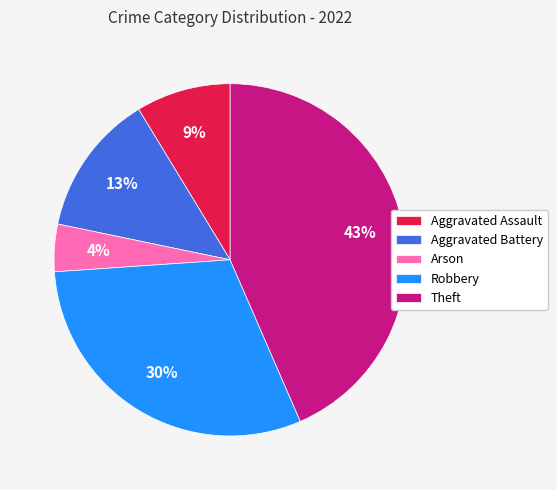

Approximately how many times larger is the value at Theft compared to Aggravated Battery?

3.3